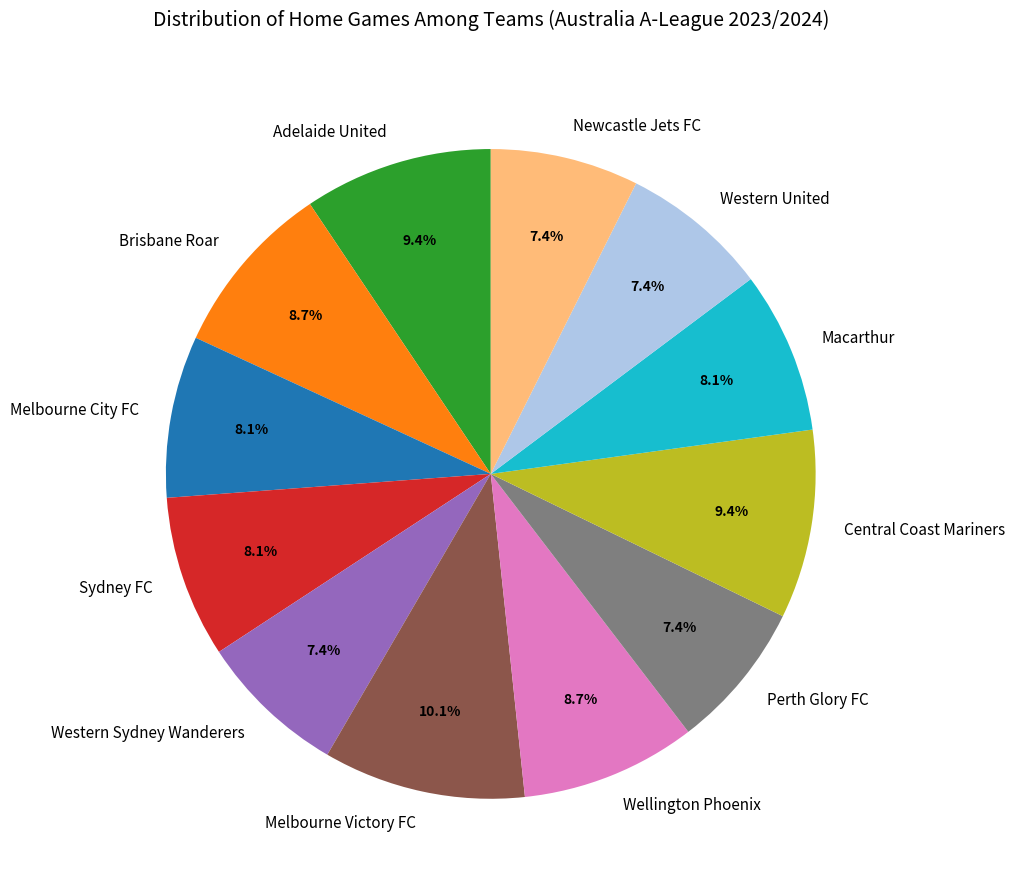

Combined, what portion of the pie is Brisbane Roar and Adelaide United?

18.1%